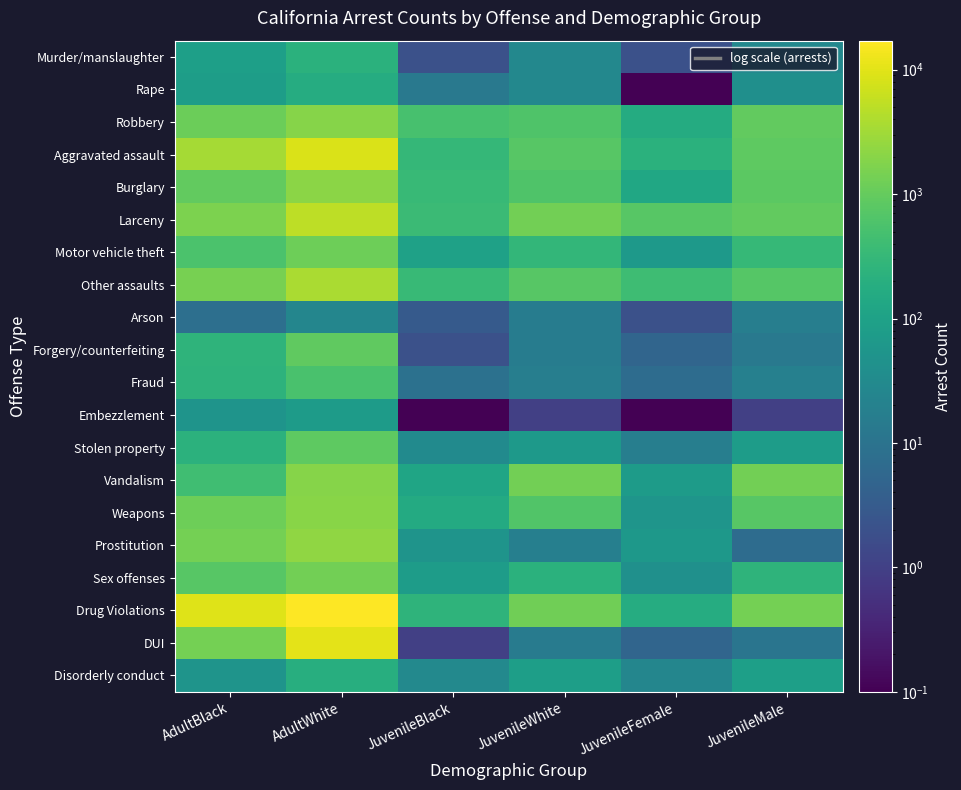

What is the total value across all series at JuvenileBlack?

2701.1